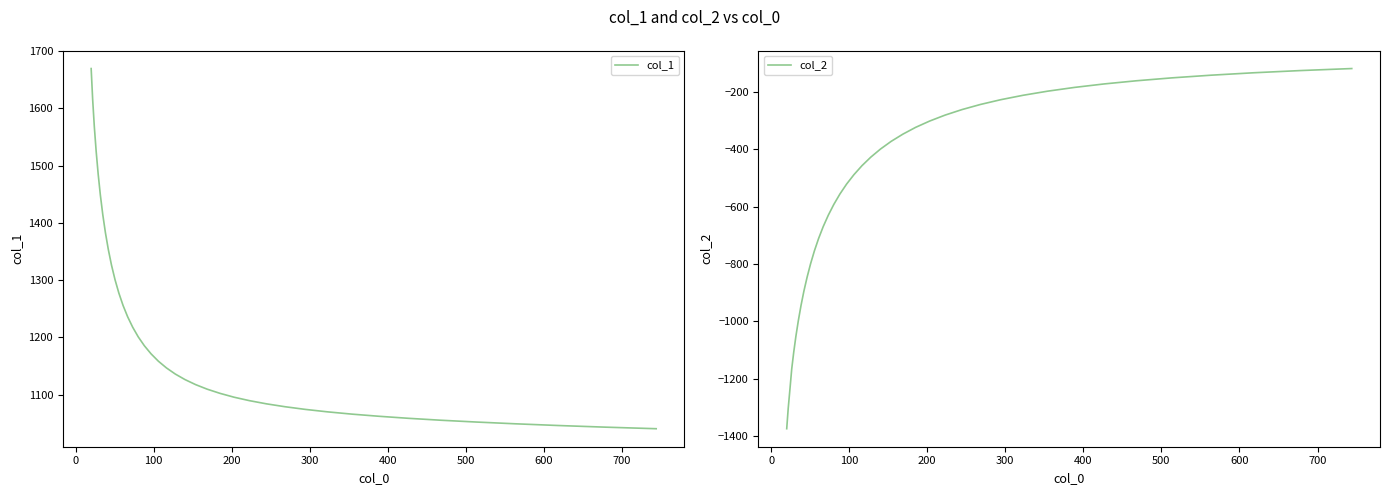

True or false: col_1 and col_2 intersect in this chart.

False